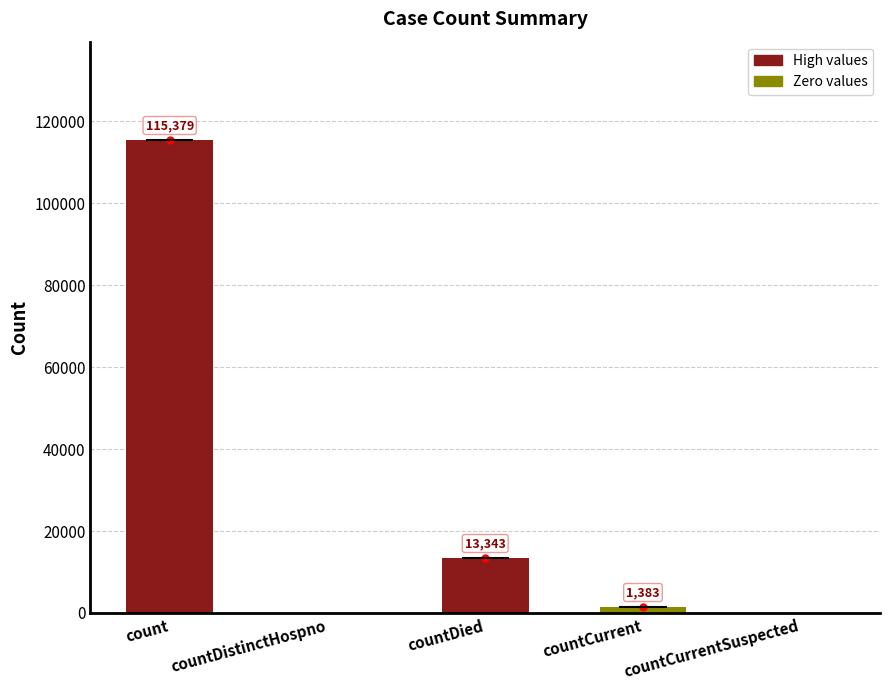

What is the sum of the values at countCurrent and countDied?

14726